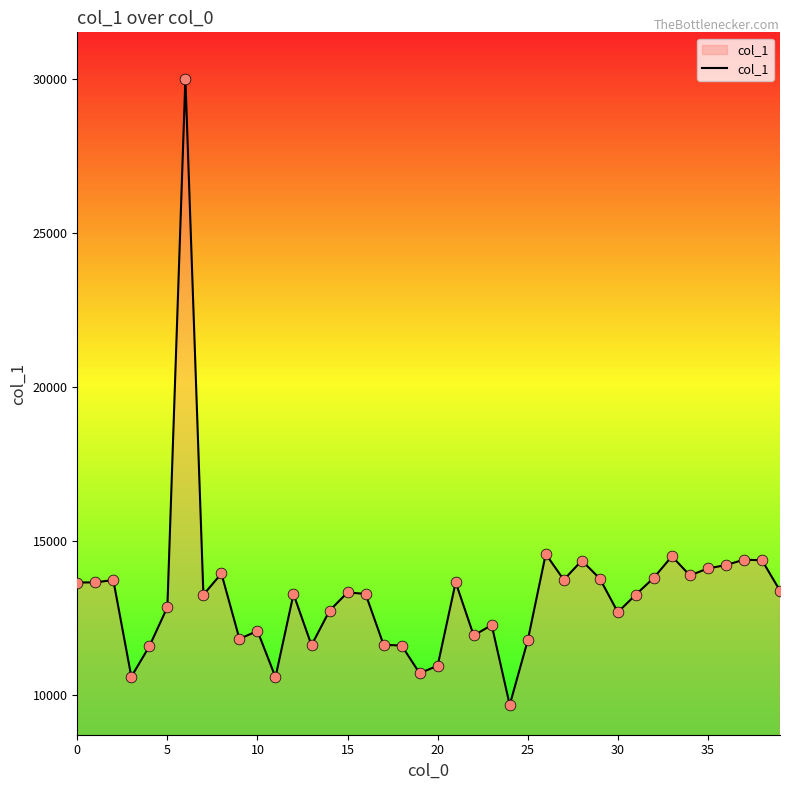

What is the maximum value shown in the chart?

30000